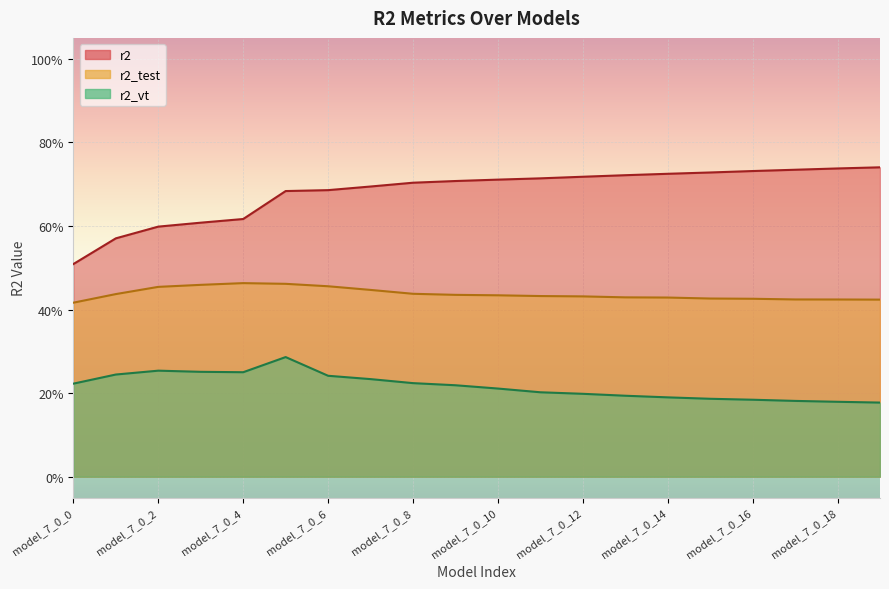

The value of r2_test at model_7_0_16 is 0.7. True or false?

False